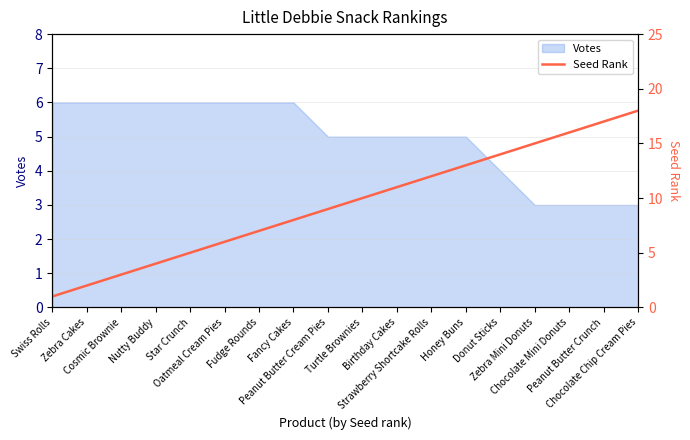

What is the label of the 6th point from the right?

Honey Buns